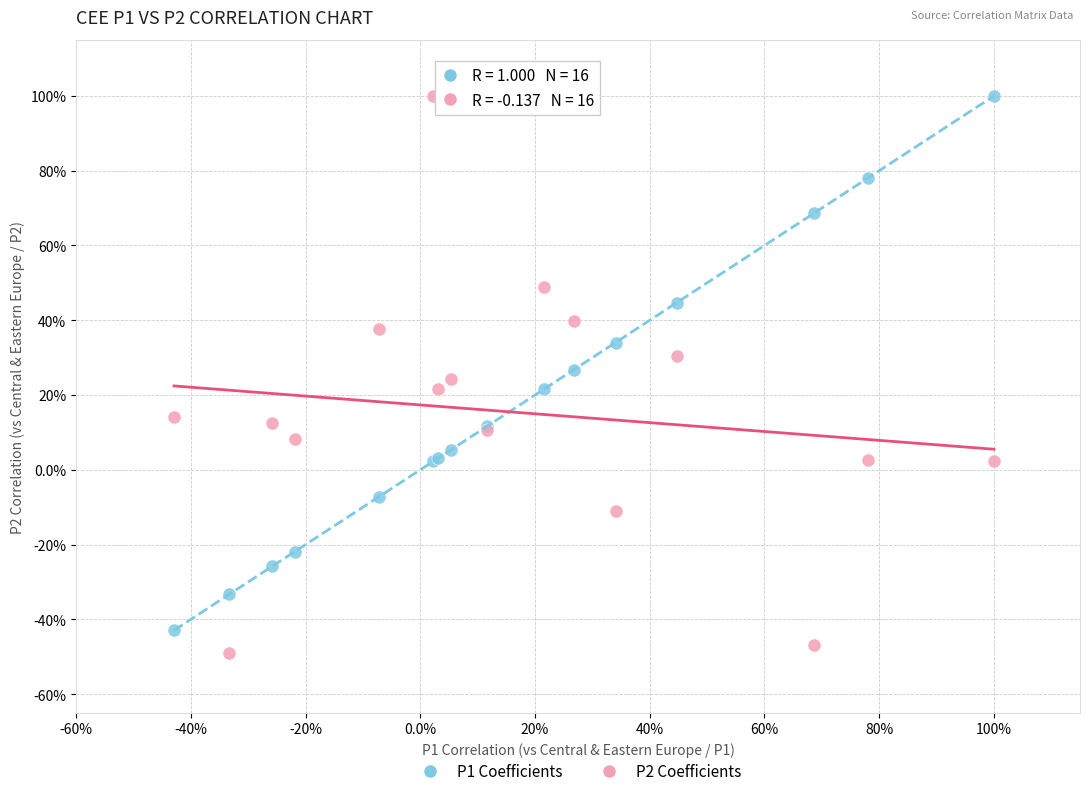

What are all the series names shown in the legend?

P1 Coefficients, P2 Coefficients